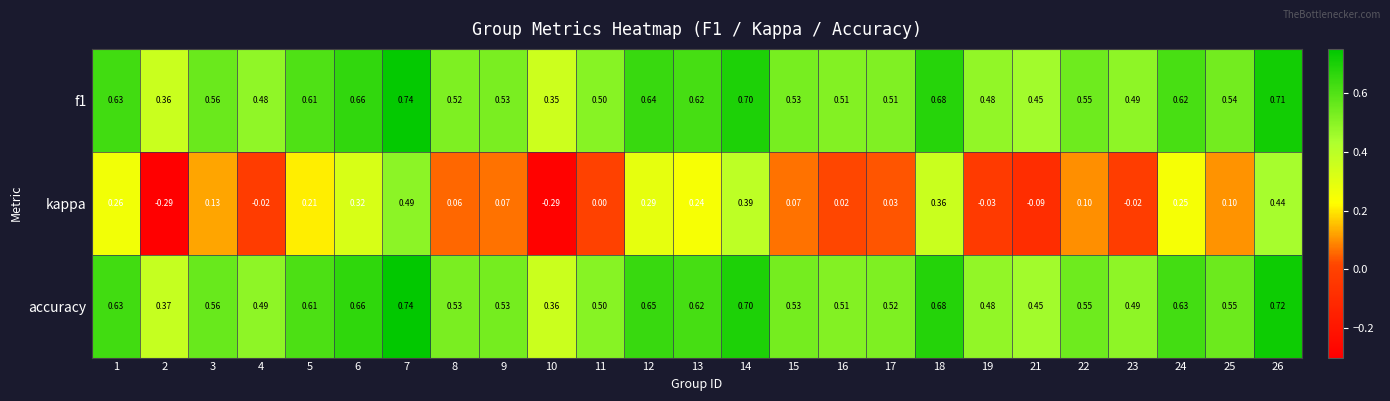

What is the total value across all series at 9?

1.1